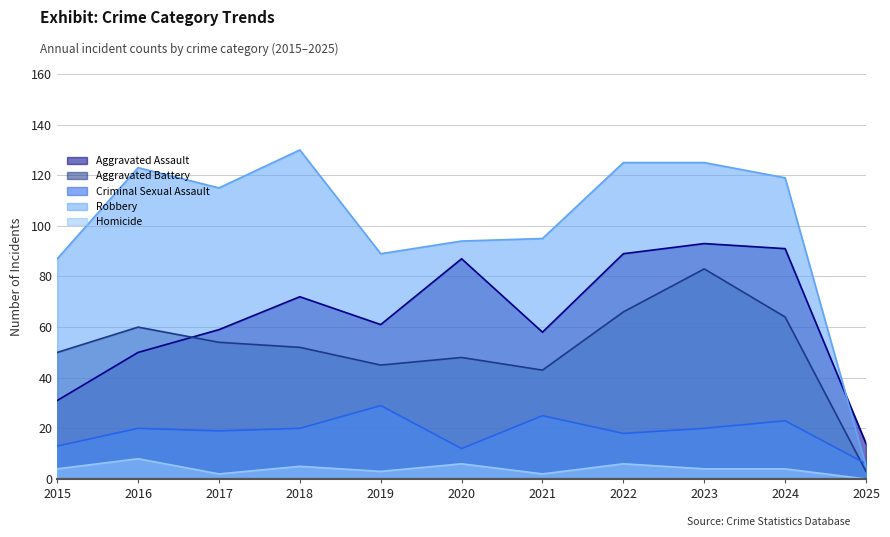

True or false: Robbery has more than 1 points higher than both neighbors.

True